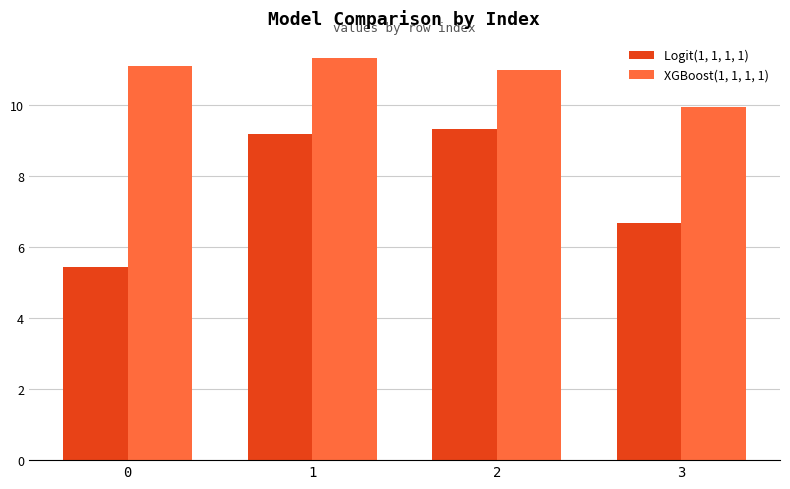

What is the minimum value for Logit(1, 1, 1, 1)?

5.4